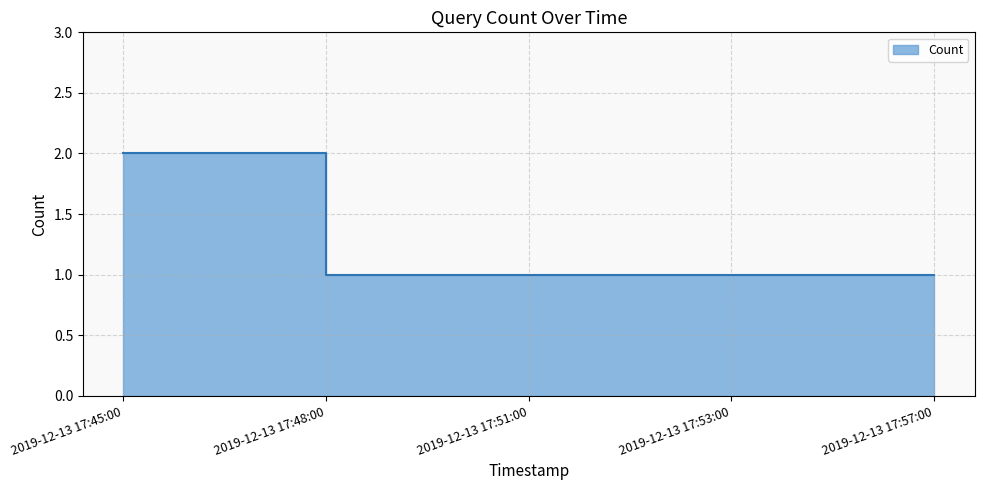

The value at 2019-12-13 17:53:00 is 1. True or false?

False